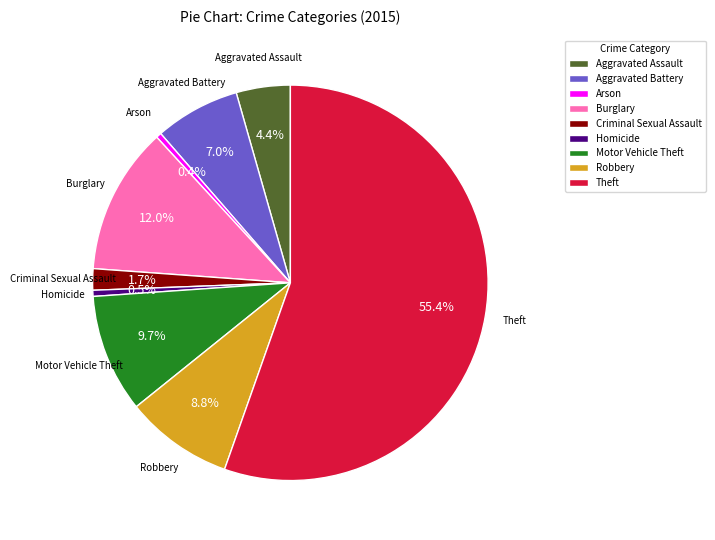

Which category has the biggest portion of the pie?

Theft